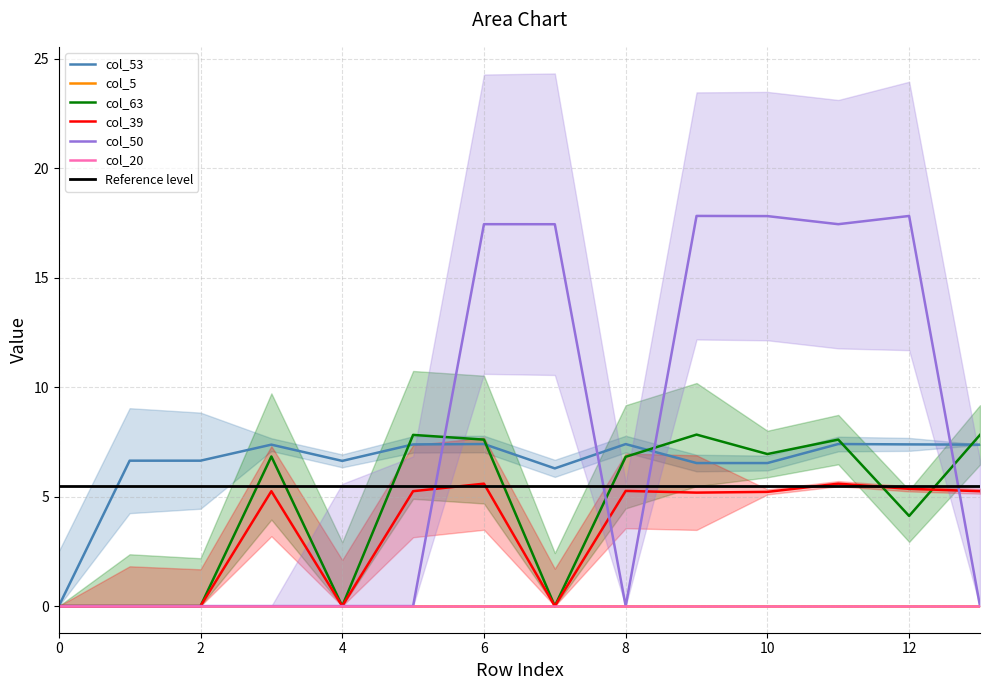

How many times do col_50 and col_53 cross each other?

4